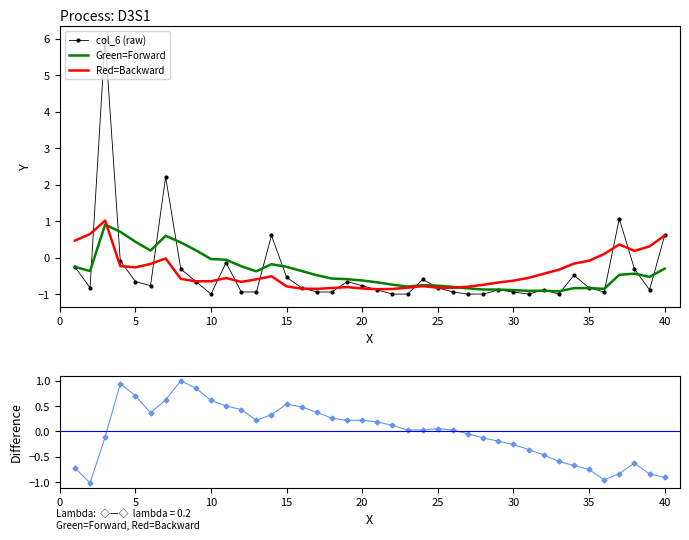

What is the minimum value for col_6 (raw)?

-1.0